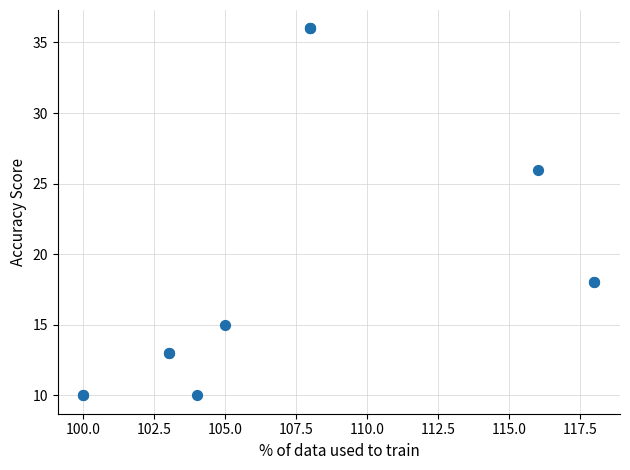

What Y value in the scatter plot is closest to 23?

26